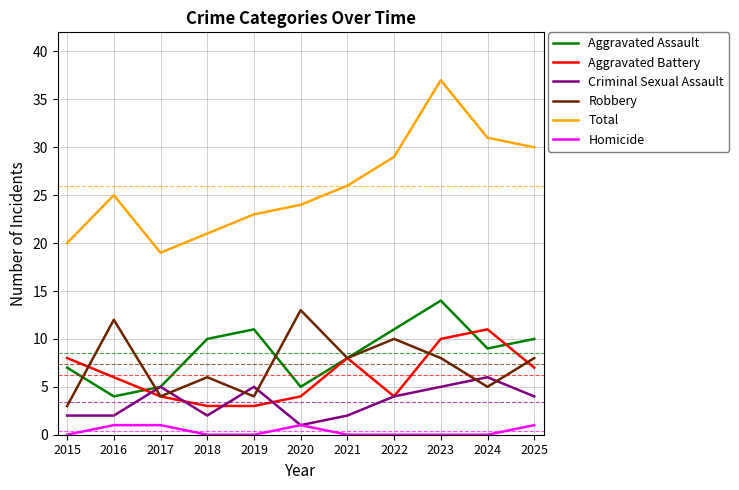

What is the difference between the maximum and minimum values in the Aggravated Battery series?

8